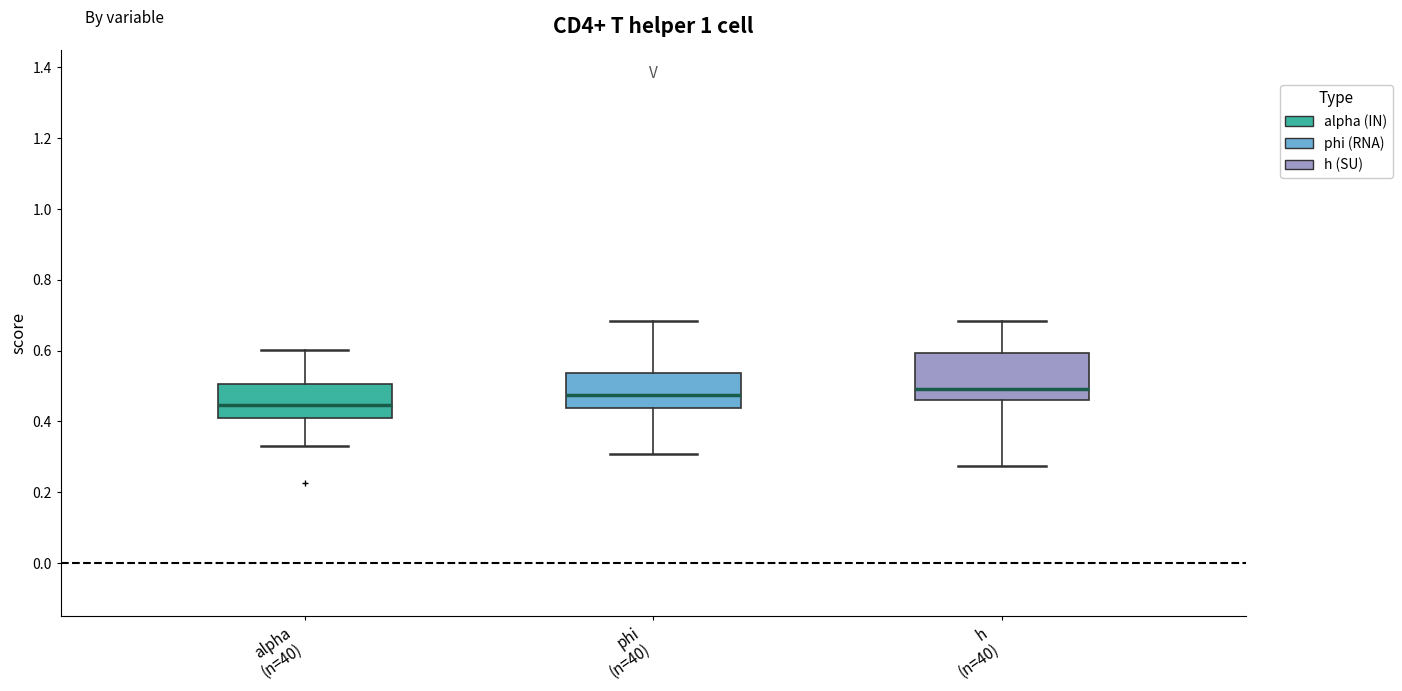

Where does the lower whisker of the box for h (n=40) end on the y-axis? The values are not printed on the chart, so give them approximately, as read against the axis.

0.28